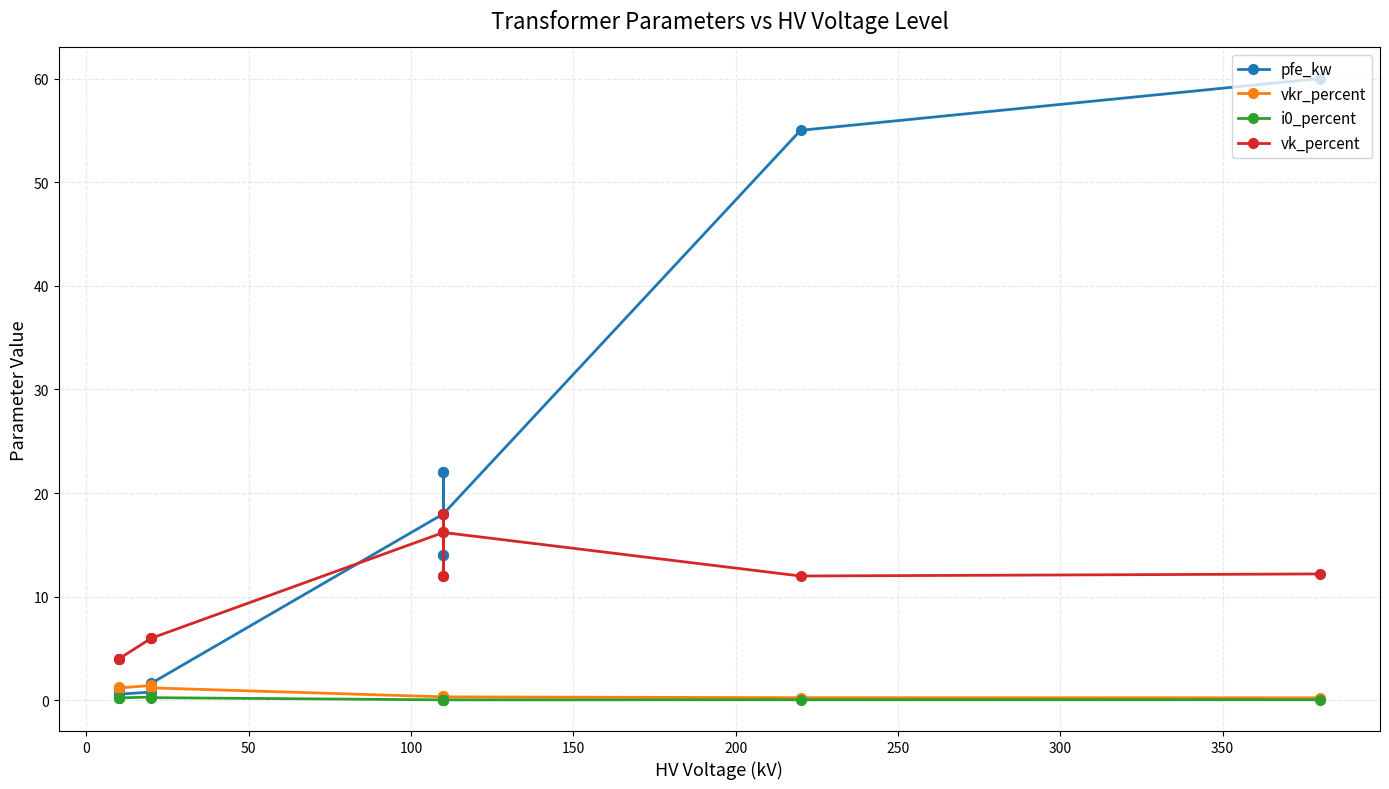

Count the number of data series in this chart.

4